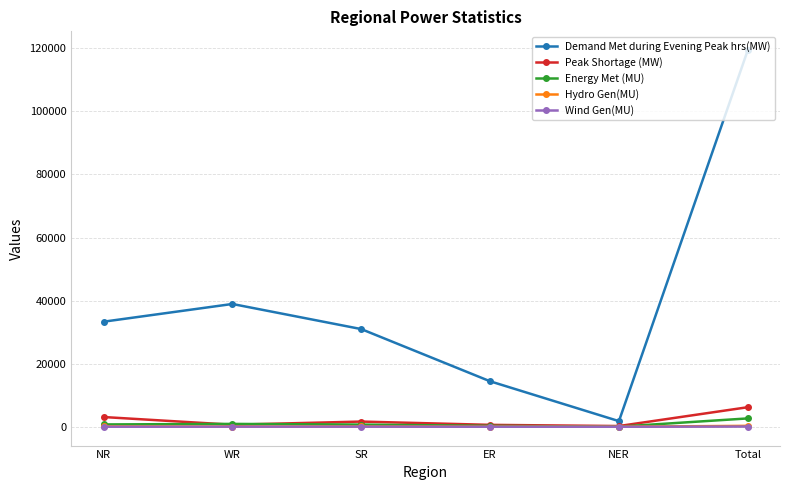

What is the label of the 2nd point from the right?

NER